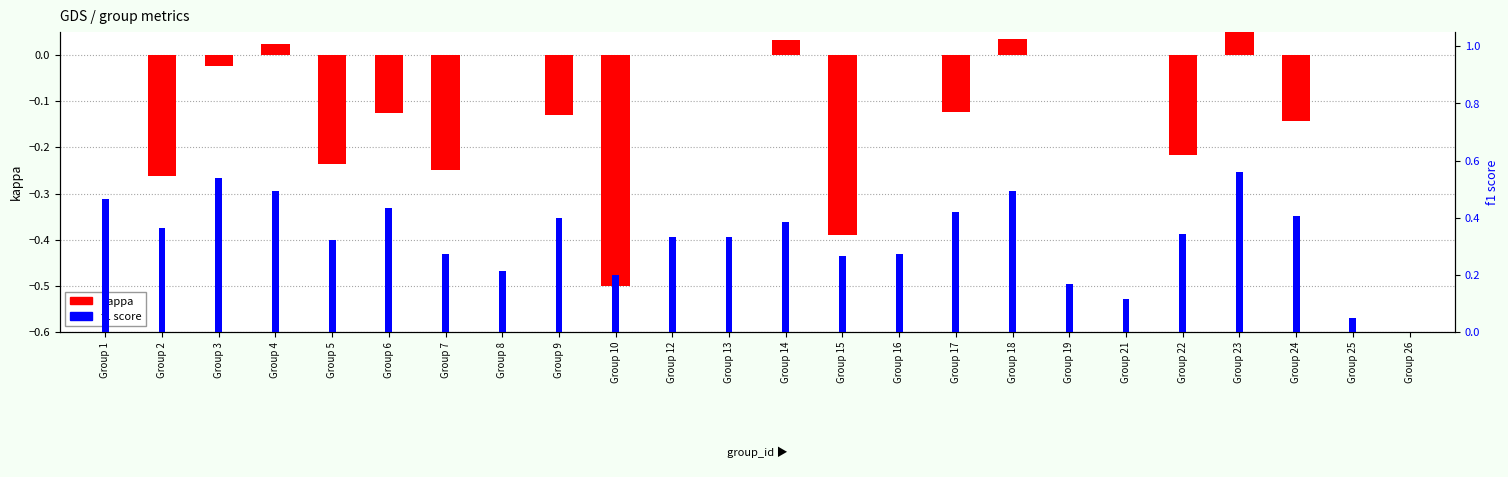

Is it true that f1 equals 0.3 at Group 13?

True